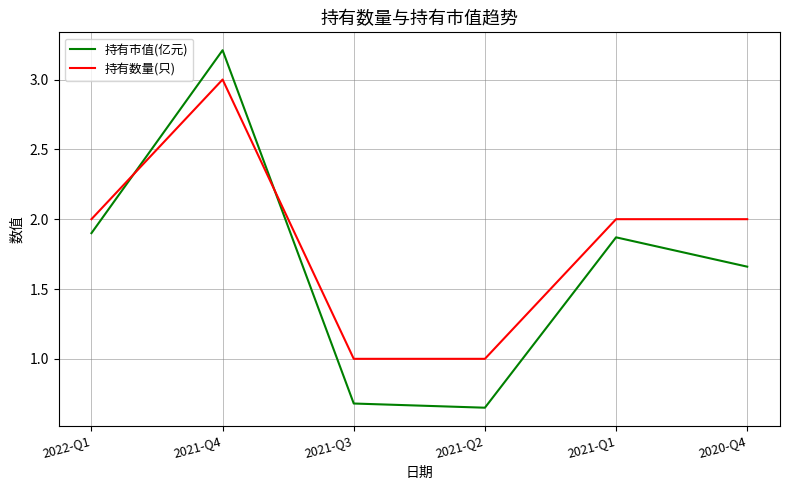

How many interior local valleys does the 持有市值(亿元) series have?

1